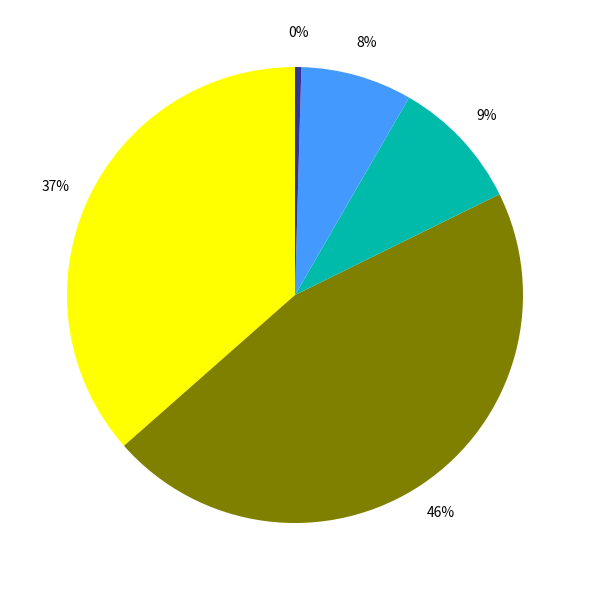

How many slices are in this pie chart?

5